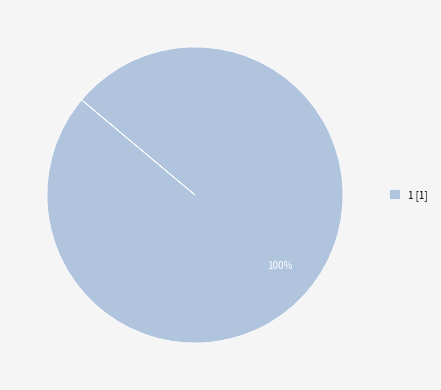

Is it true that 1 [1] is 100% of the pie?

True